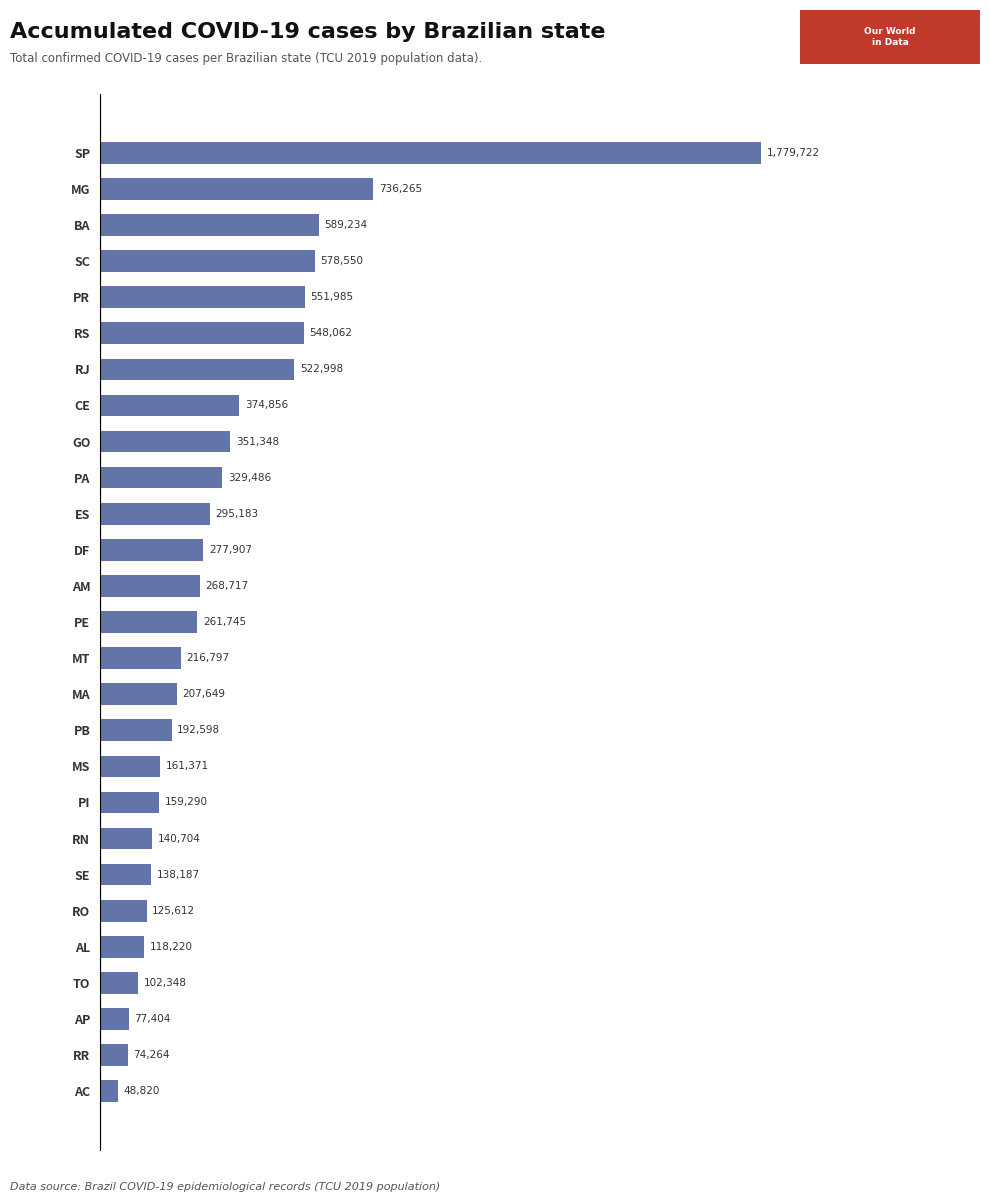

Reading top to bottom, transcribe all the data shown in this chart.

SP=1779722	MG=736265	BA=589234	SC=578550	PR=551985	RS=548062	RJ=522998	CE=374856	GO=351348	PA=329486	ES=295183	DF=277907	AM=268717	PE=261745	MT=216797	MA=207649	PB=192598	MS=161371	PI=159290	RN=140704	SE=138187	RO=125612	AL=118220	TO=102348	AP=77404	RR=74264	AC=48820